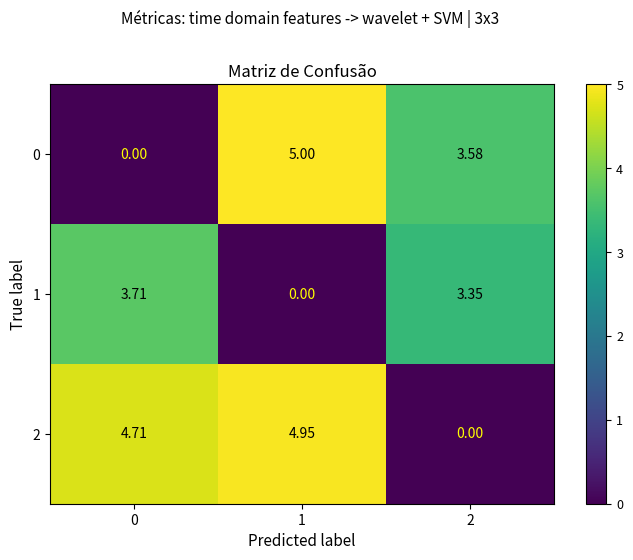

Which series has the largest range (max minus min)?

0